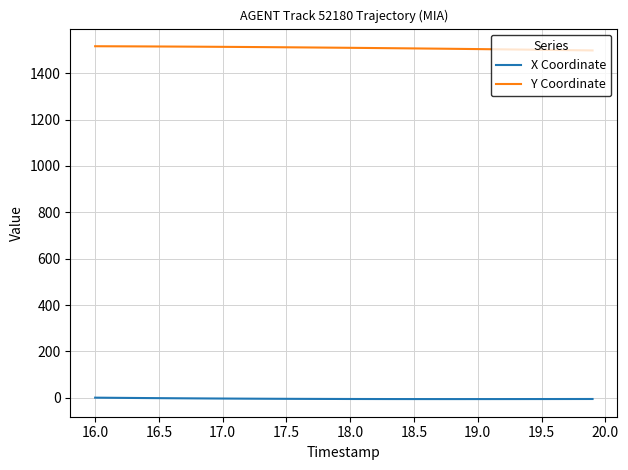

Which series has the largest total across all categories?

Y Coordinate